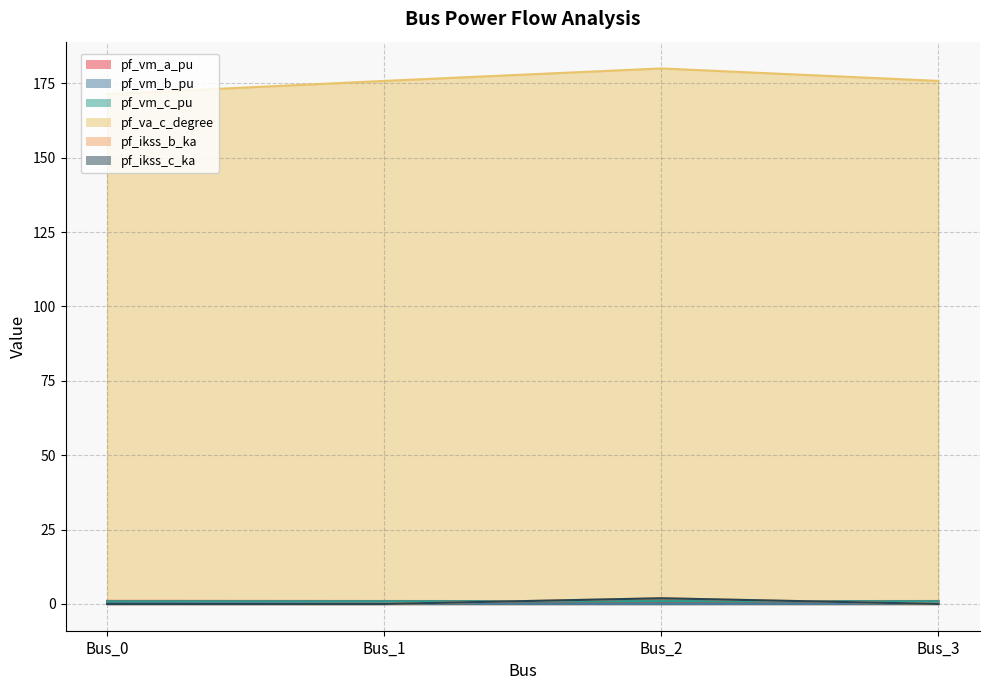

Rank the series by their maximum value, from highest to lowest.

pf_va_c_degree, pf_ikss_b_ka, pf_ikss_c_ka, pf_vm_a_pu, pf_vm_c_pu, pf_vm_b_pu